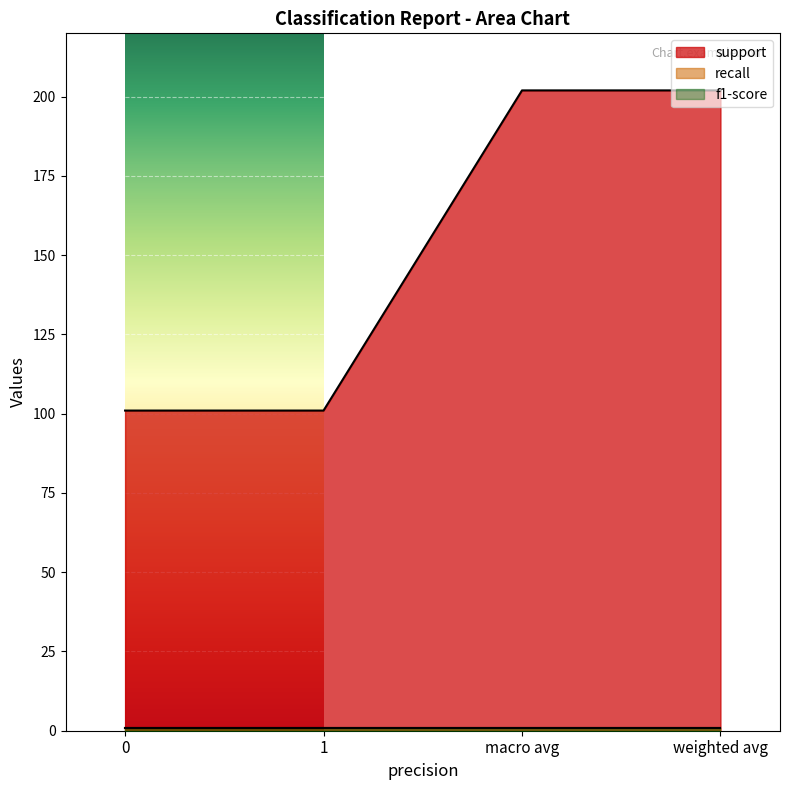

What are all the series names shown in the legend?

support, recall, f1-score